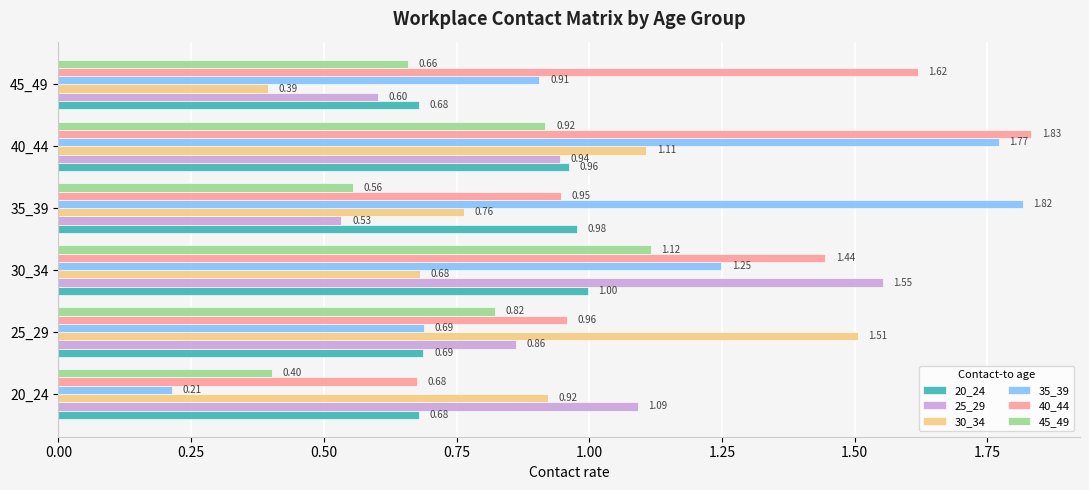

Rank the series by their maximum value, from lowest to highest.

20_24, 45_49, 30_34, 25_29, 35_39, 40_44